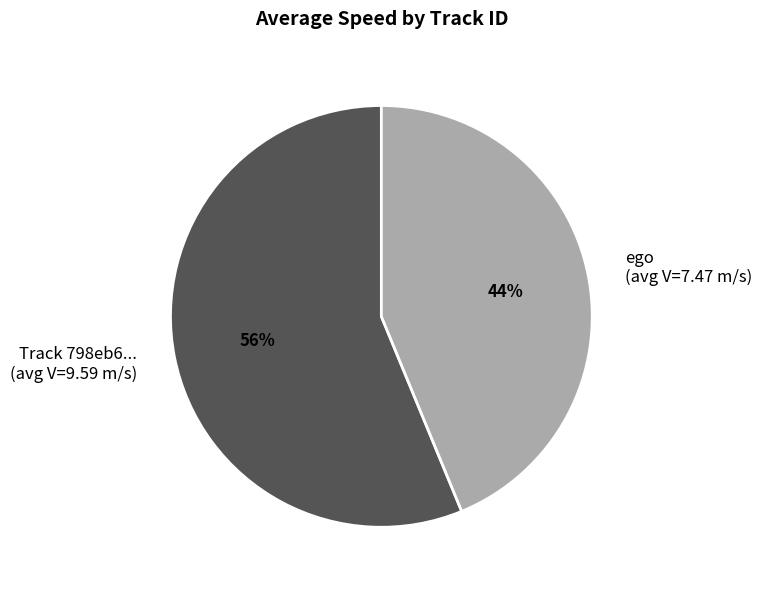

Combined, do Track 798eb6... (avg V=9.59 m/s) and ego (avg V=7.47 m/s) account for over 50%?

Yes